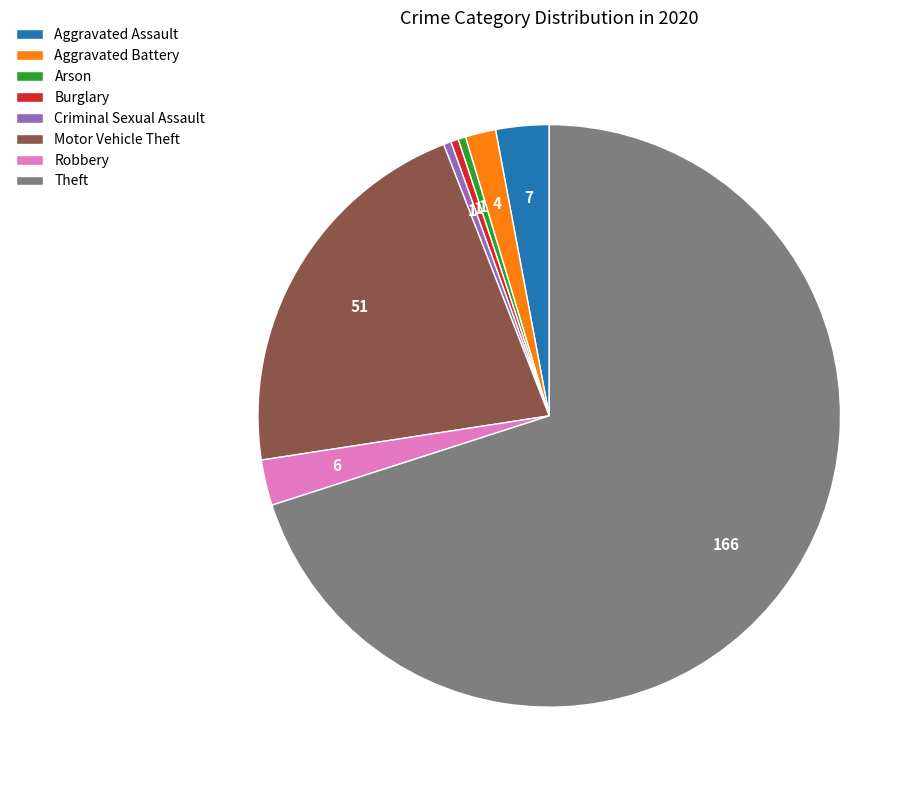

Combined, do Theft and Aggravated Battery account for over 50%?

Yes